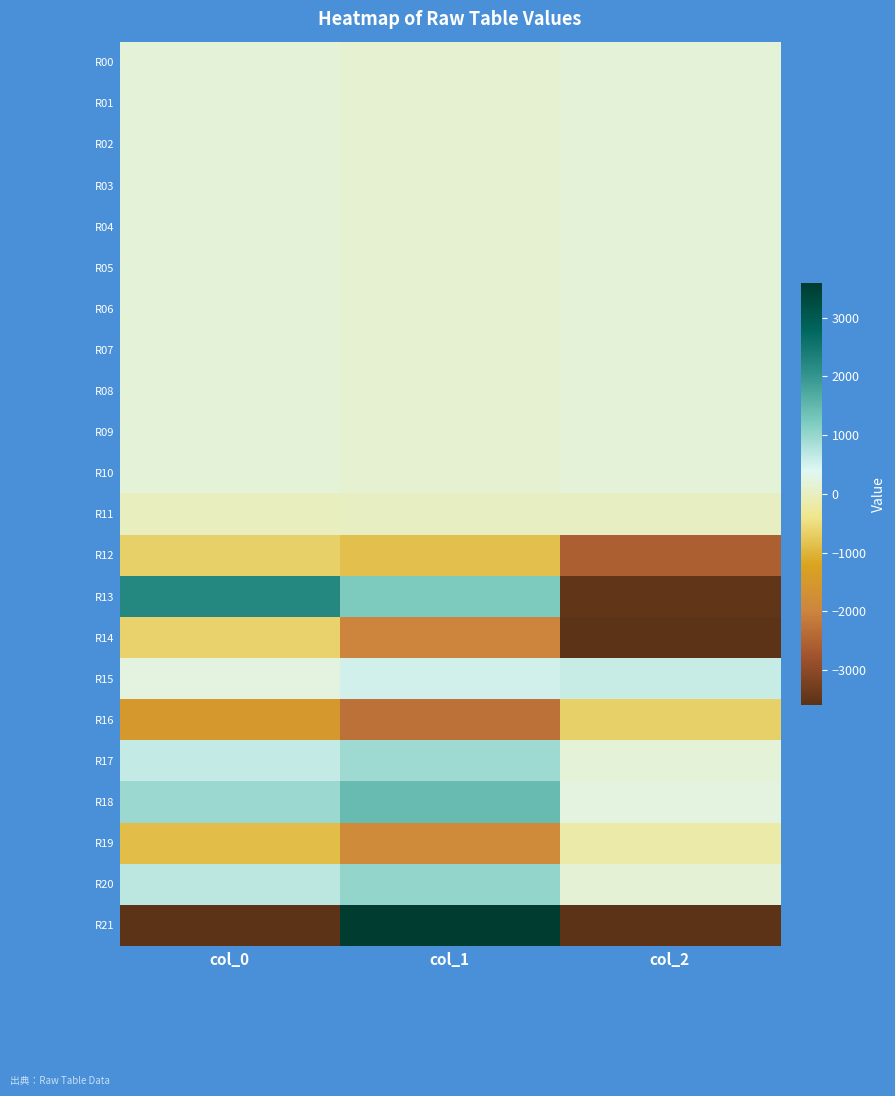

At which category is the sum across all series the highest?

col_1